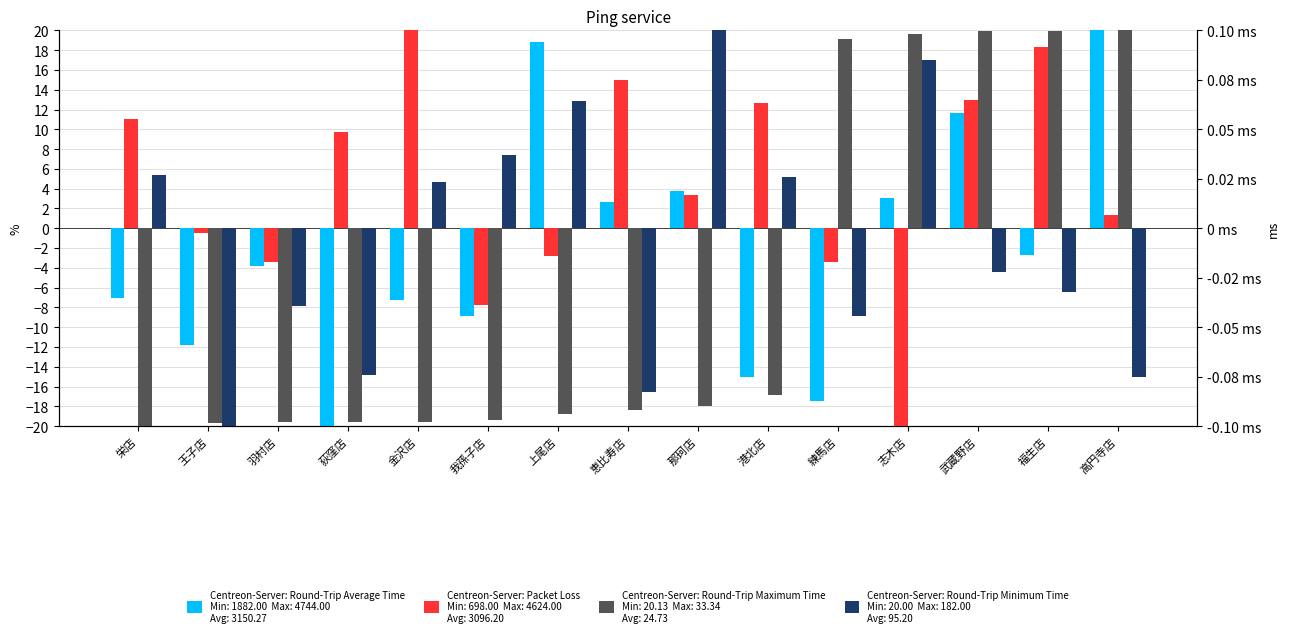

Count the number of categories in the chart.

15